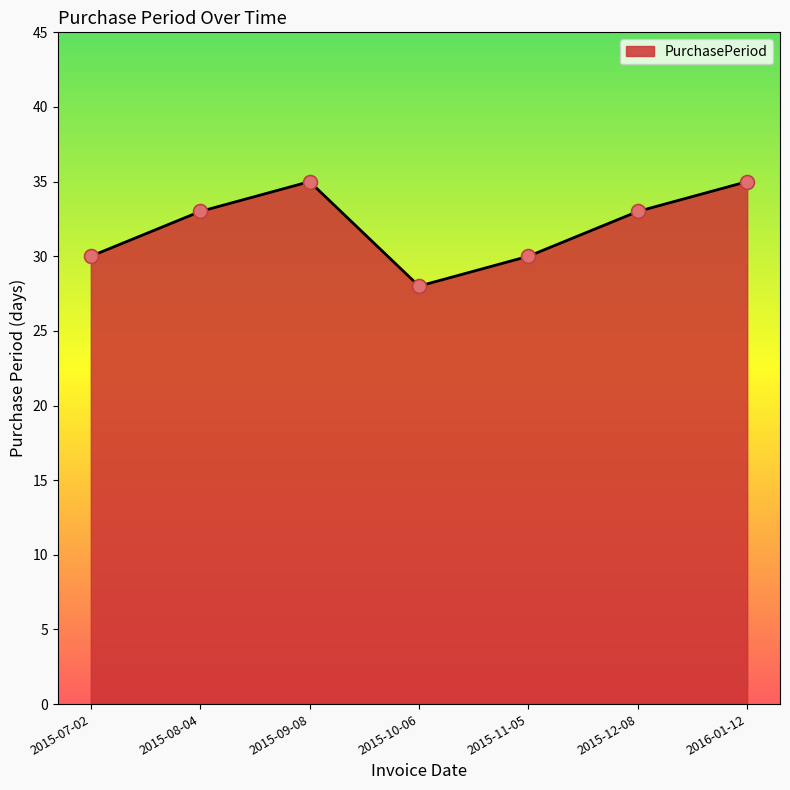

Approximately how many times larger is the value at 2015-11-05 compared to 2015-08-04?

0.9